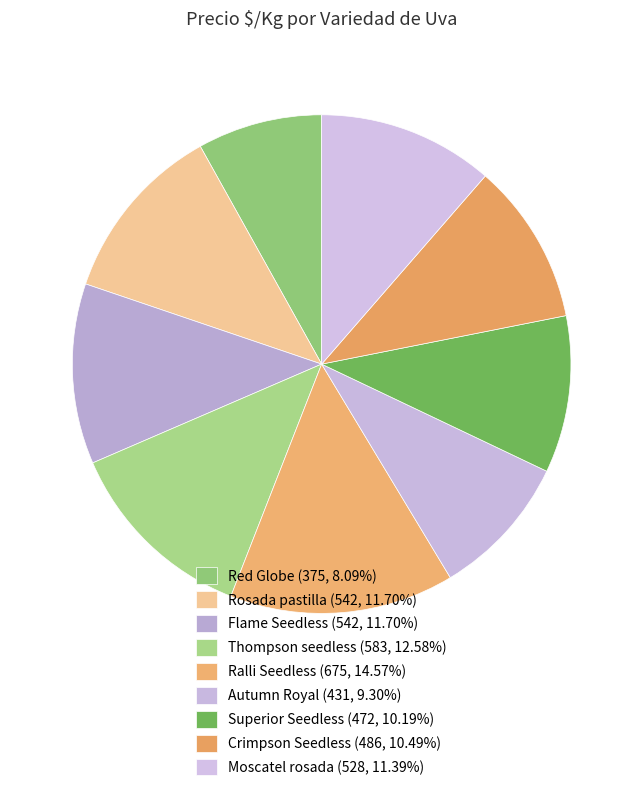

What is the total percentage of Autumn Royal and Superior Seedless?

19.5%